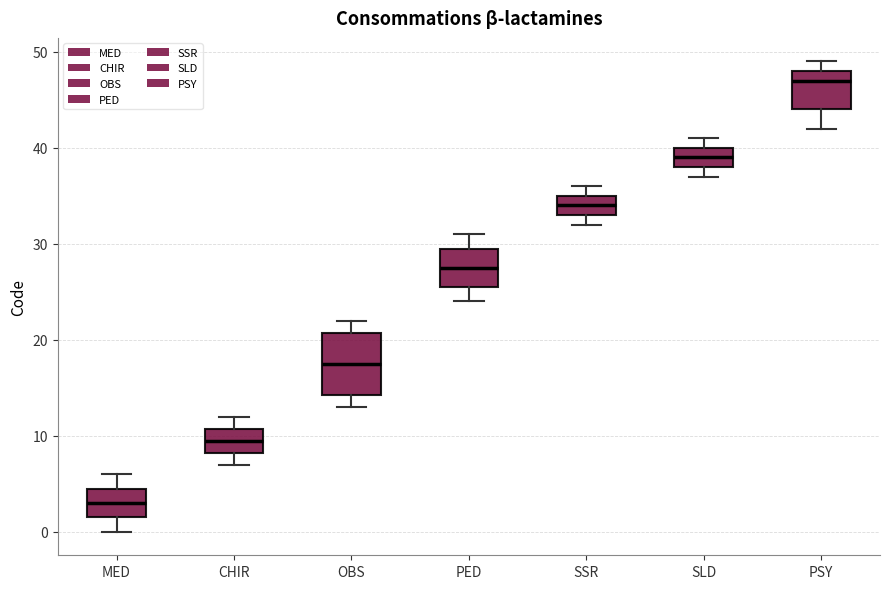

Reading left to right, read every box against the y-axis: the position of its median line, the range the box covers, and the ends of its whiskers. The values are not printed on the chart, so give them approximately, as read against the axis.

MED: median 3, box 2 to 5, whiskers 0 to 6
CHIR: median 10, box 8 to 11, whiskers 7 to 12
OBS: median 18, box 14 to 21, whiskers 13 to 22
PED: median 28, box 26 to 30, whiskers 24 to 31
SSR: median 34, box 33 to 35, whiskers 32 to 36
SLD: median 39, box 38 to 40, whiskers 37 to 41
PSY: median 47, box 44 to 48, whiskers 42 to 49